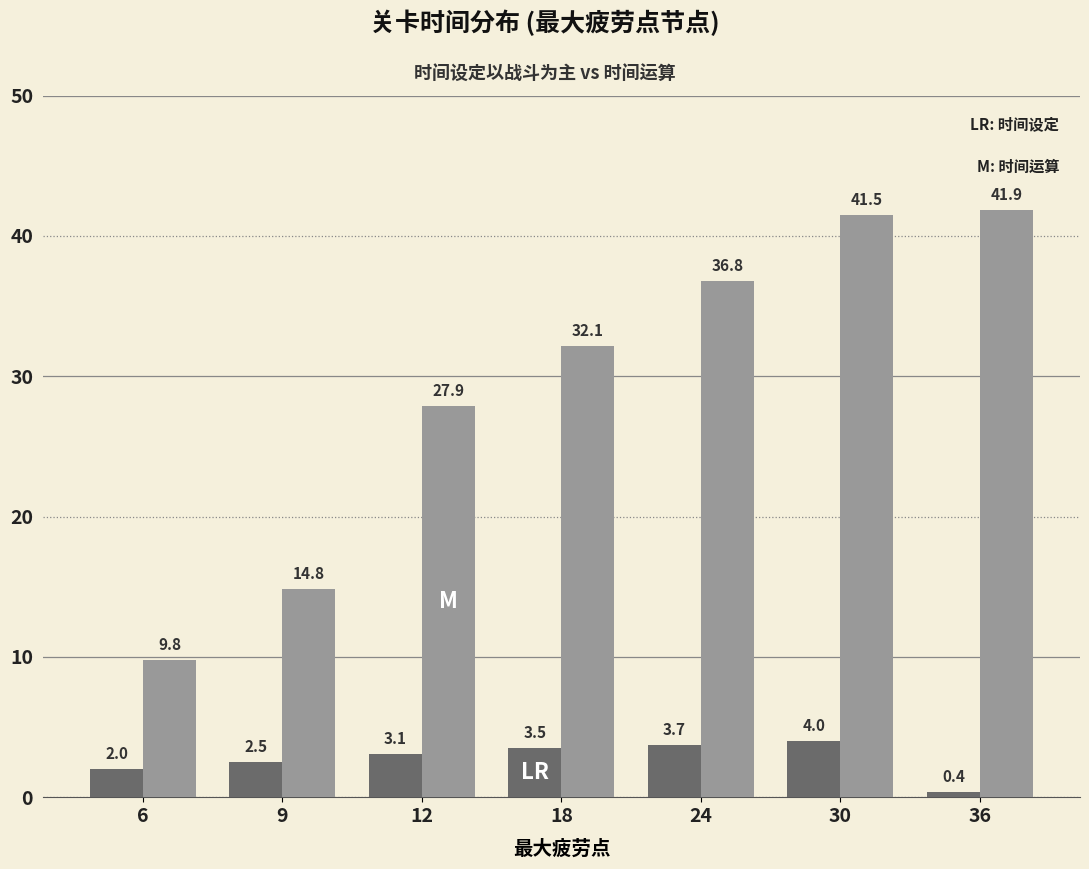

Are the bars horizontal?

No